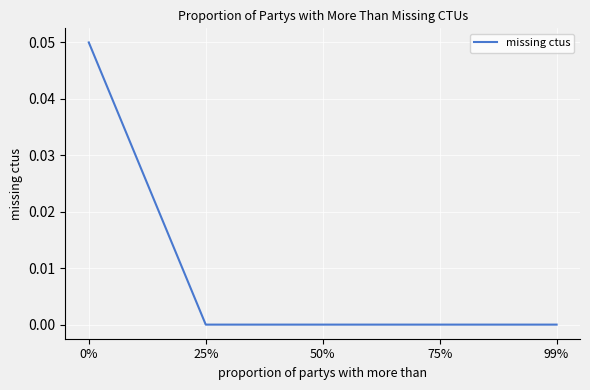

What position from the left is 75%?

4